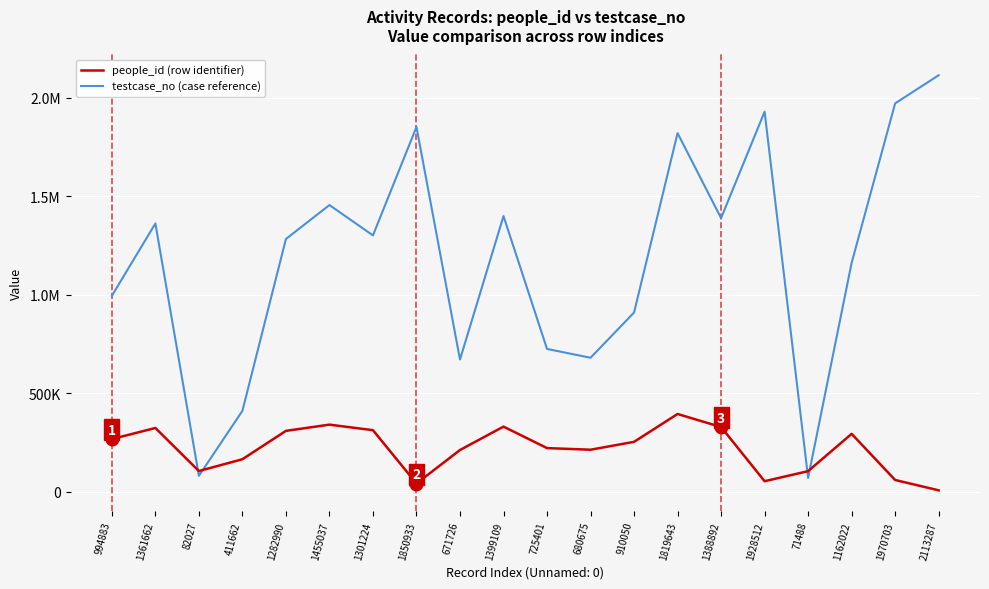

What are all the series names shown in the legend?

people_id (row identifier), testcase_no (case reference)